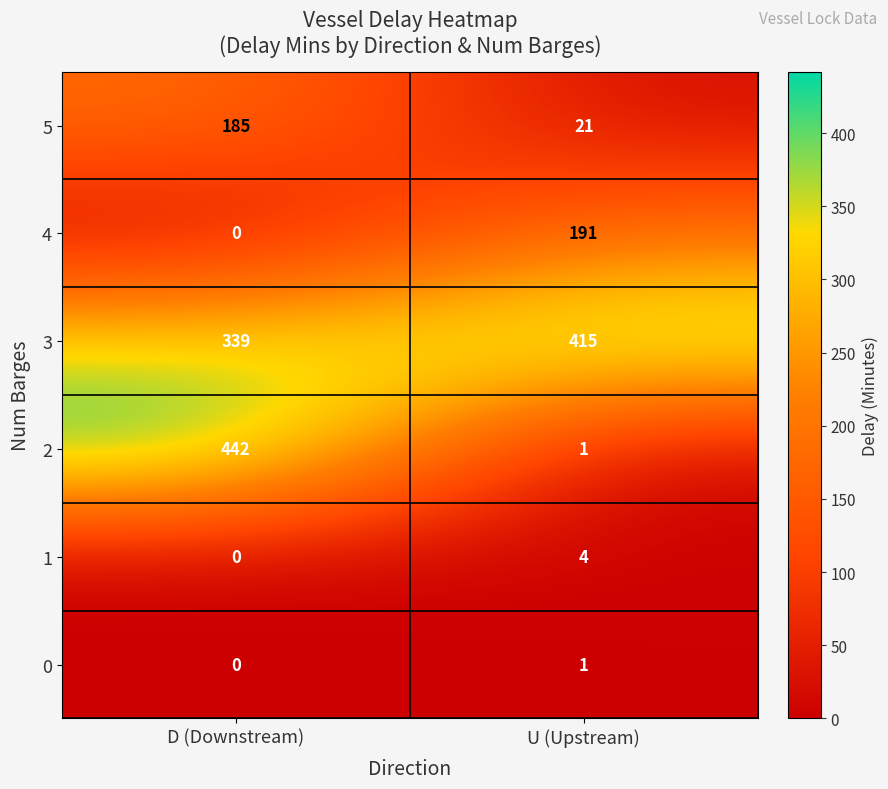

Which series has the largest range (max minus min)?

2